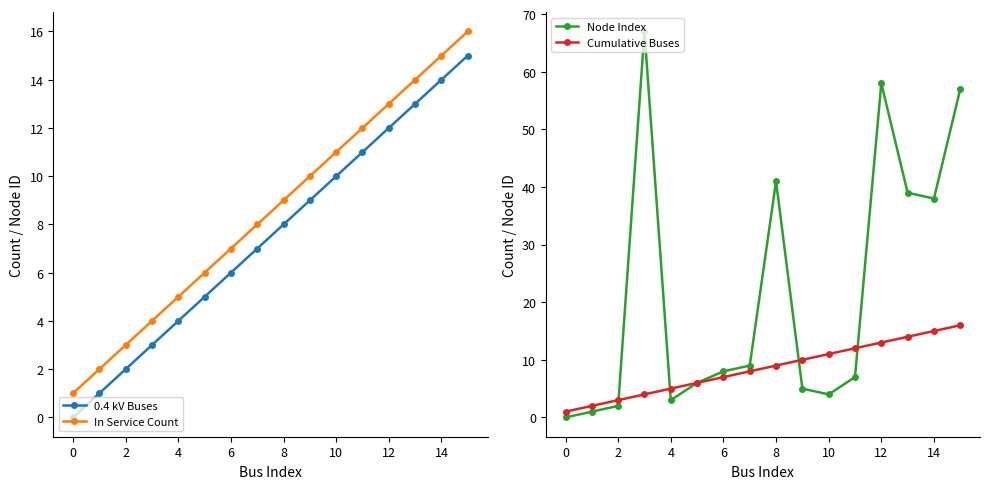

True or false: In Service Count and 0.4 kV Buses intersect in this chart.

False